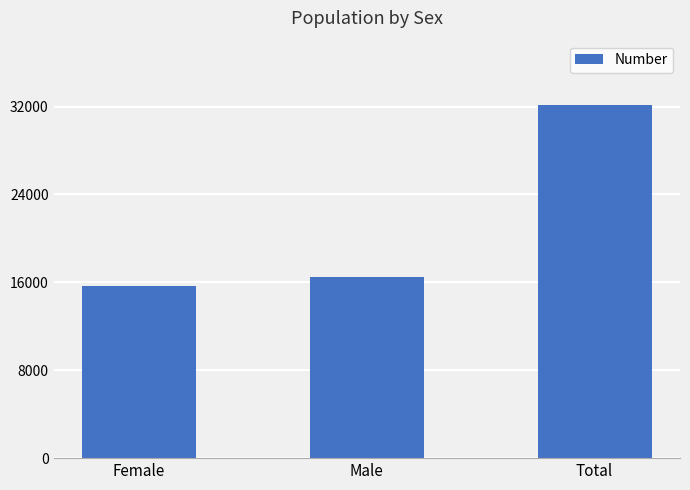

What is the label of the 2nd bar from the right?

Male